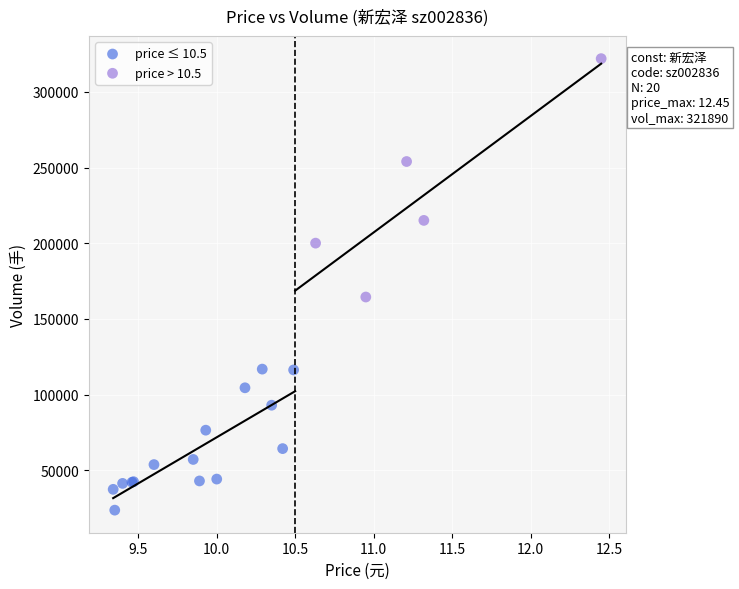

What are all the series names shown in the legend?

price ≤ 10.5, price > 10.5